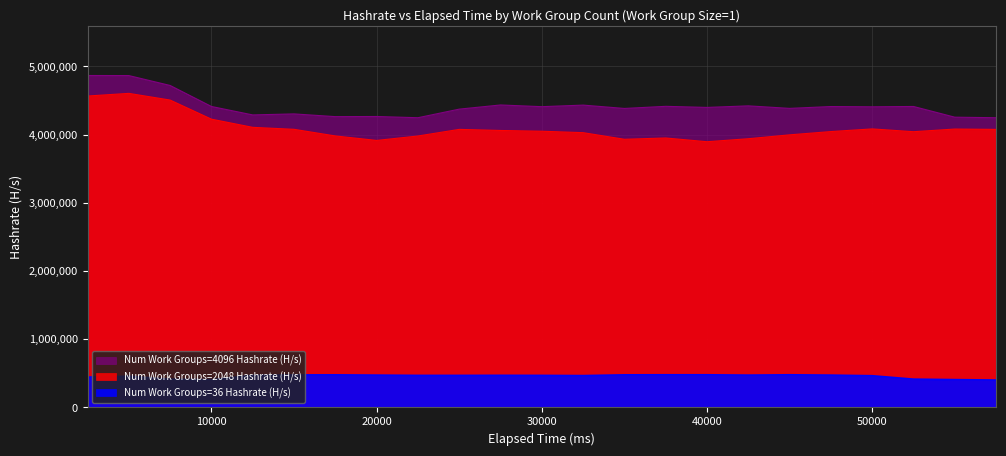

What is the difference between the maximum and minimum values in the Num Work Groups=36 Hashrate (H/s) series?

77000